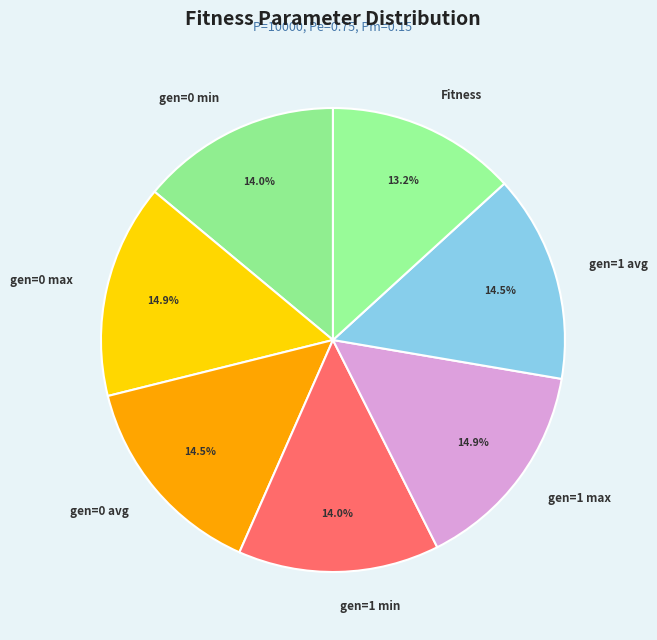

Approximately how many times larger is the value at gen=1 min compared to Fitness?

1.1